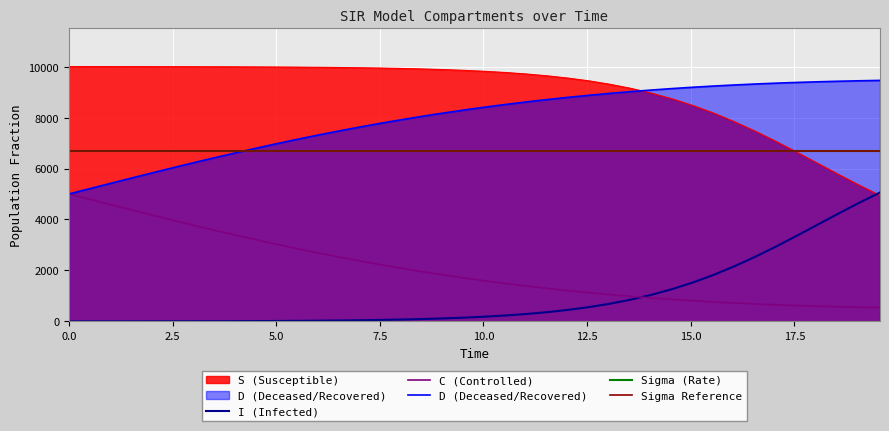

Which series ends up on top after the final intersection of S (Susceptible) and I (Infected)?

I (Infected)